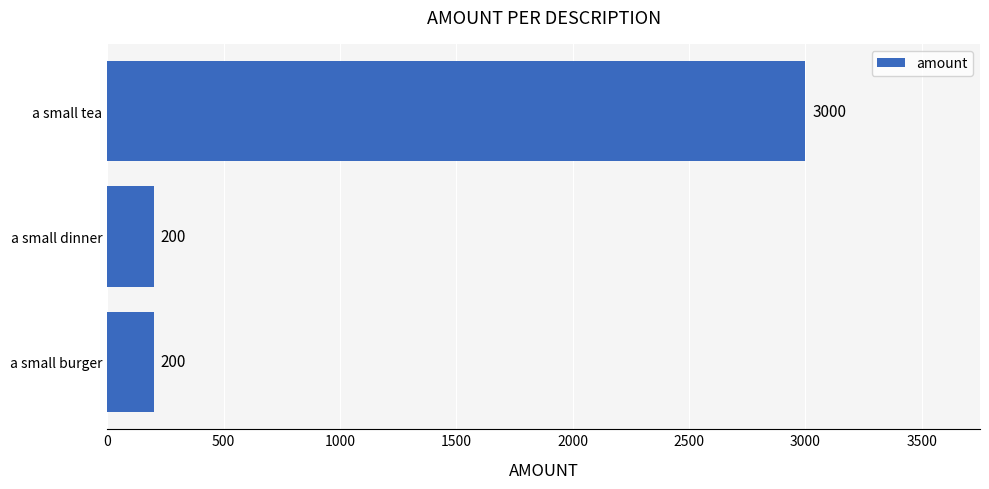

How many values are between 200 and 3000?

3